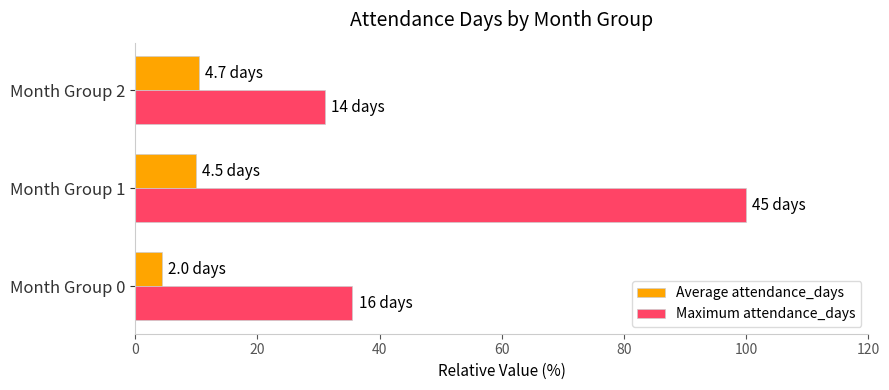

Rank the series by their average value, from lowest to highest.

Average attendance_days, Maximum attendance_days